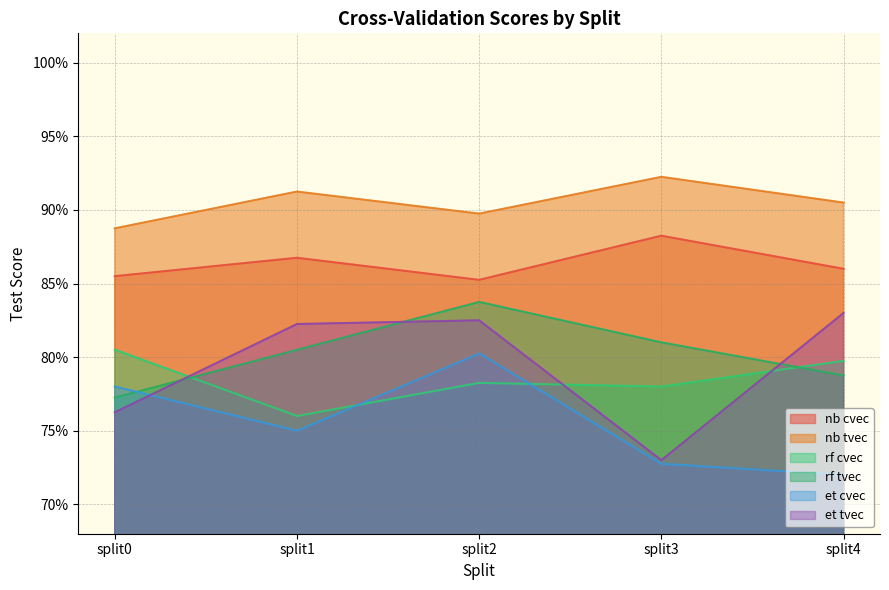

At which label is rf cvec closest to 0?

split1